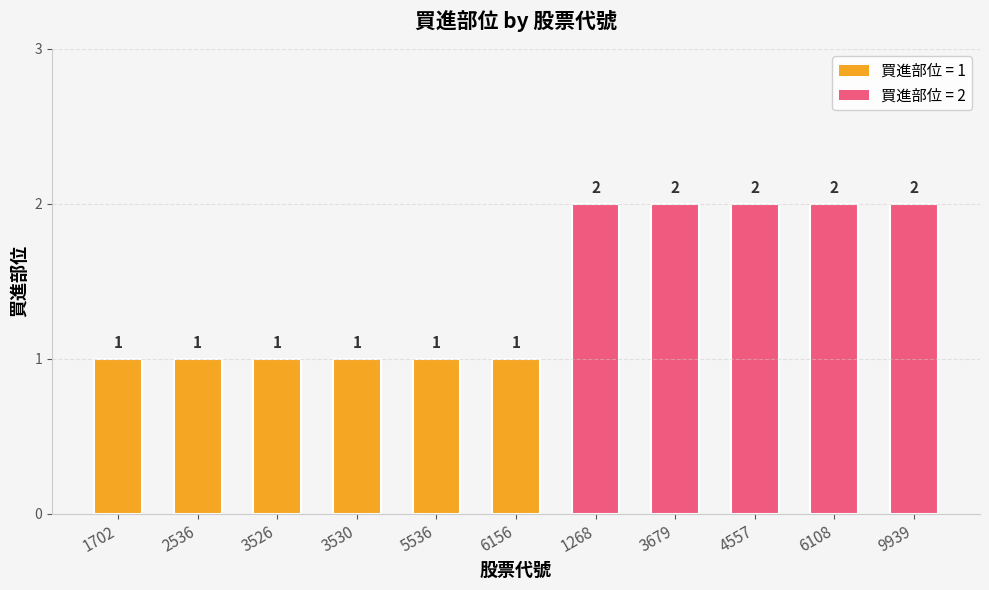

What is the label of the 10th bar from the left?

6108